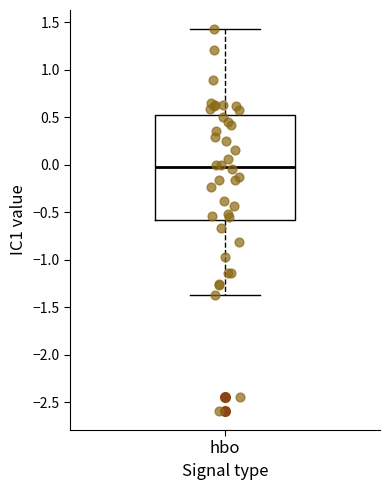

Read this box plot against the y-axis: the position of the median line, the range covered by the box, and the ends of both whiskers. The values are not printed on the chart, so give them approximately, as read against the axis.

median 0.00, box -0.60 to 0.50, whiskers -1.35 to 1.45